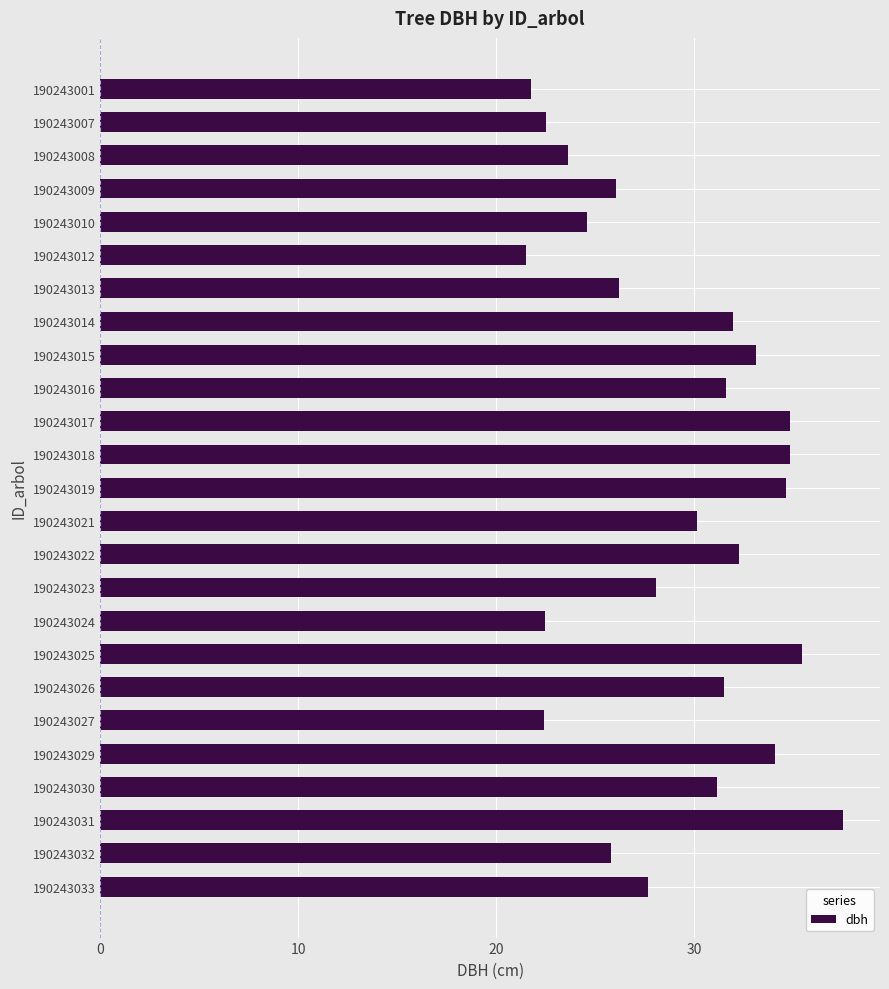

The chart shows a value of 37.0 at 190243001. True or false?

False